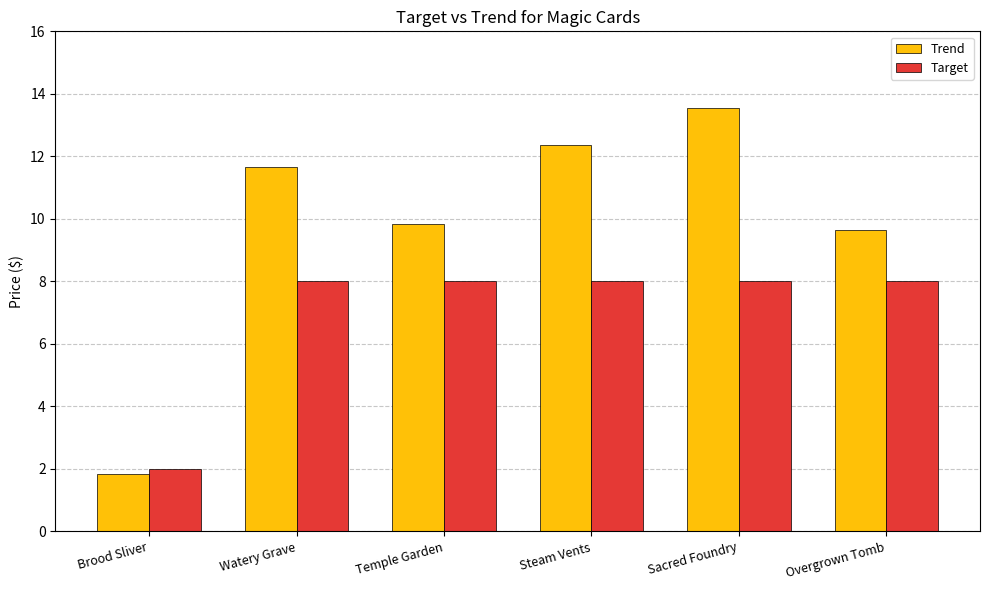

What is the sum of all Trend values?

58.9